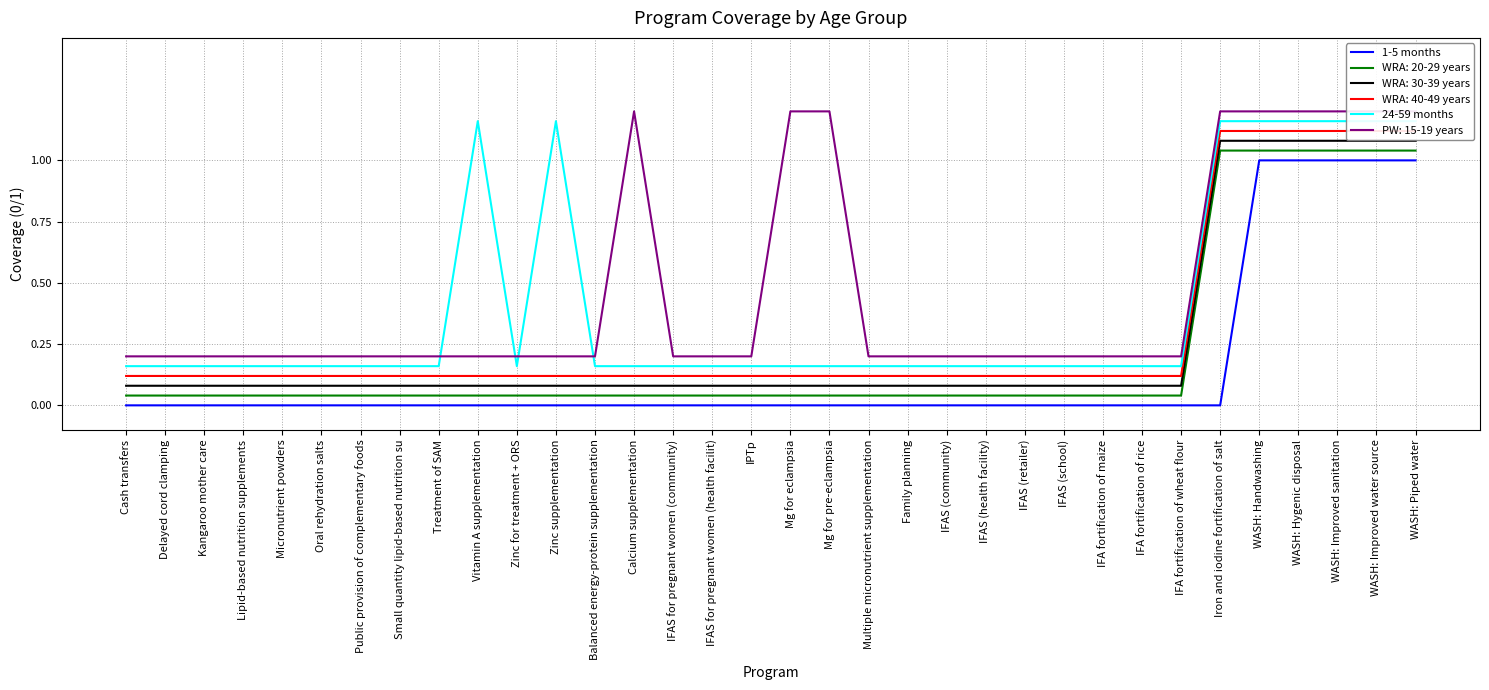

True or false: 24-59 months has a value of 0.2 at Mg for eclampsia.

False